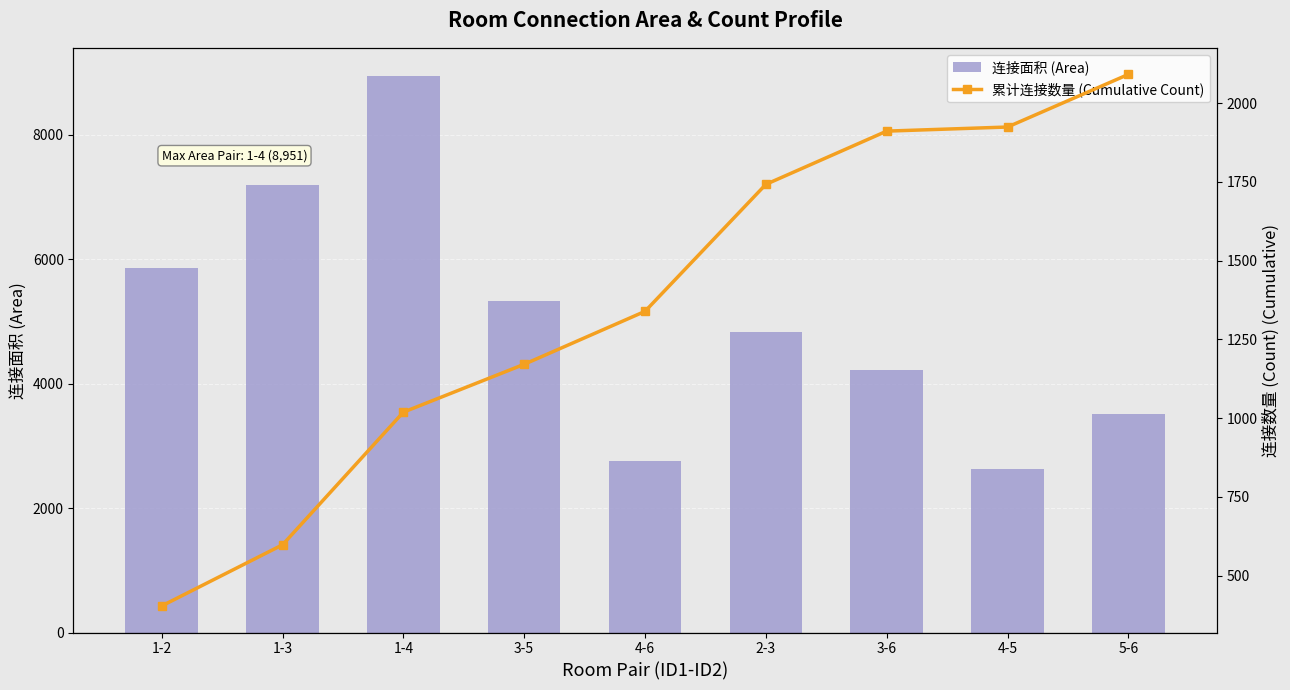

What is the difference between the 连接面积 (Area) values at 1-2 and 2-3?

1020